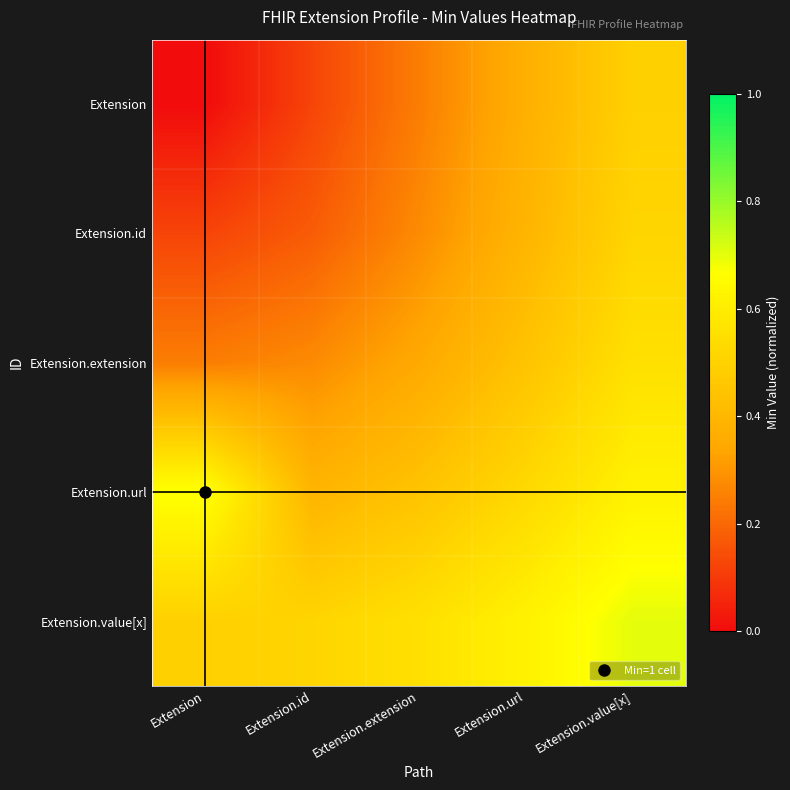

What is the total value across all series at Extension.value[x]?

2.9